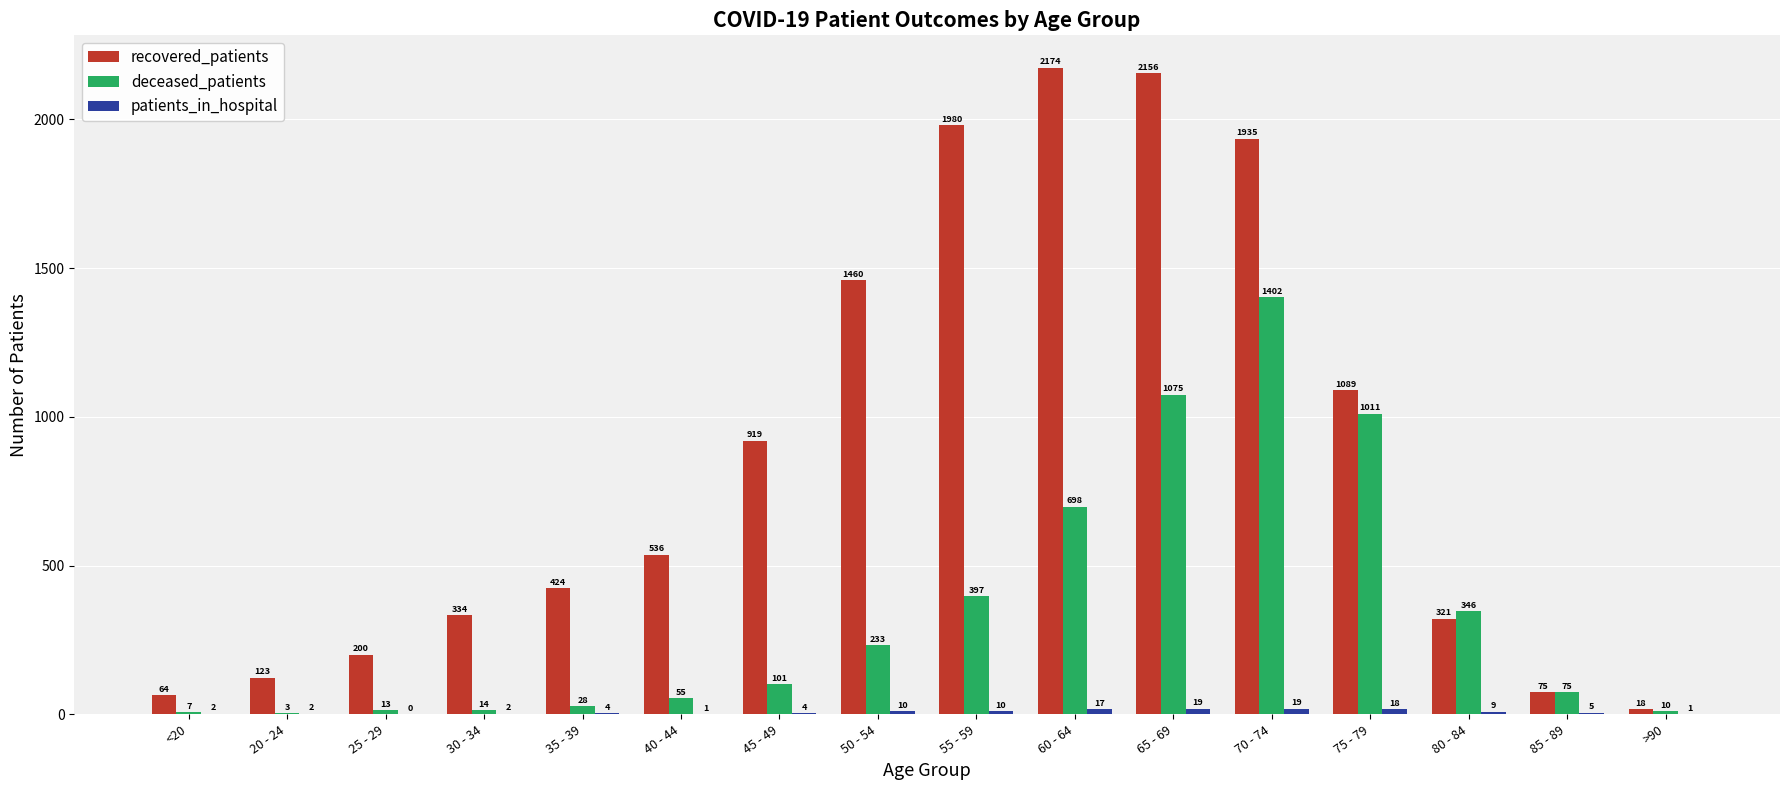

At which label is deceased_patients closest to 702?

60 - 64